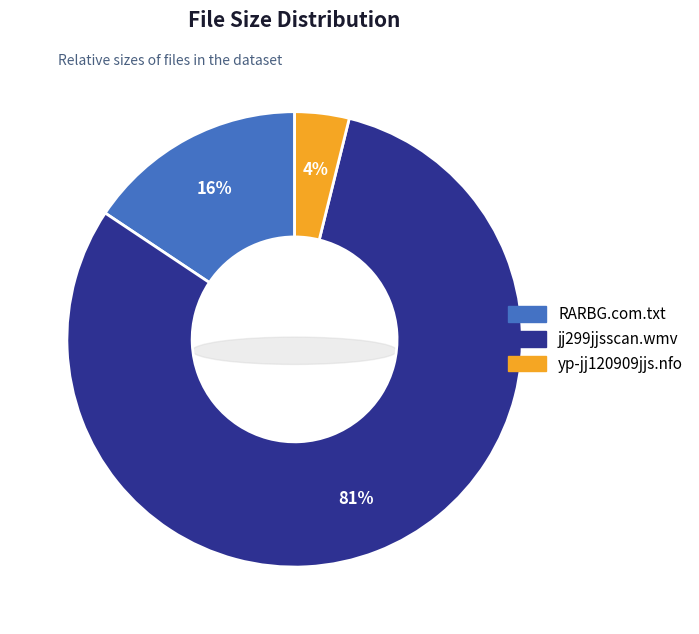

What percentage is the yp-jj120909jjs.nfo slice, to the nearest percent?

4%